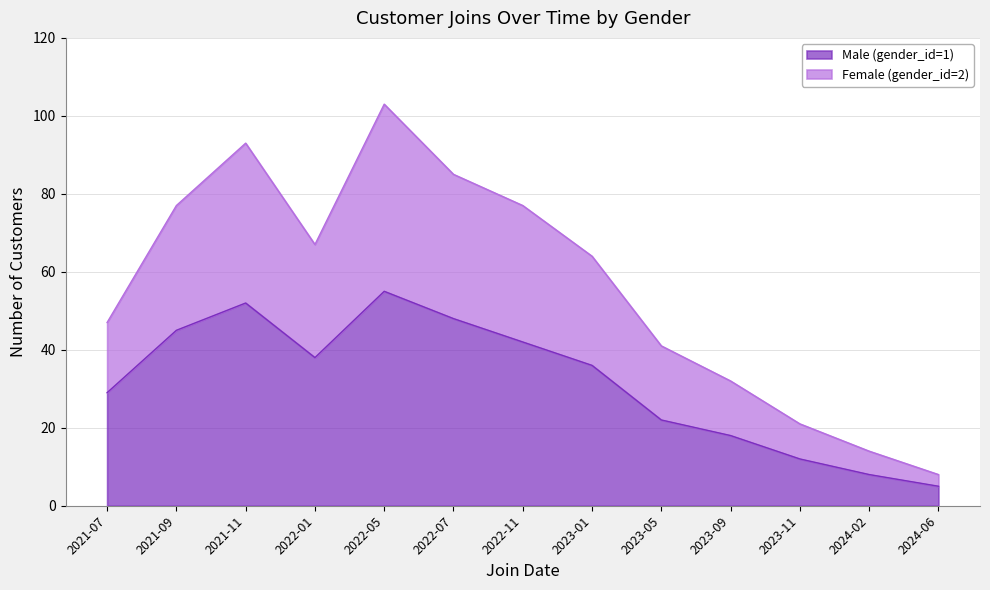

What position from the right is 2023-11?

3